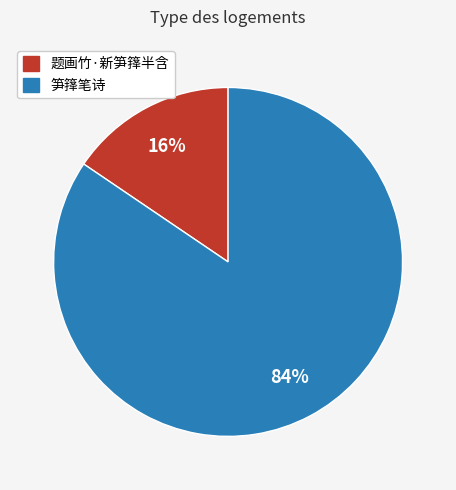

Is it true that 笋箨笔诗 is 76% of the pie?

False